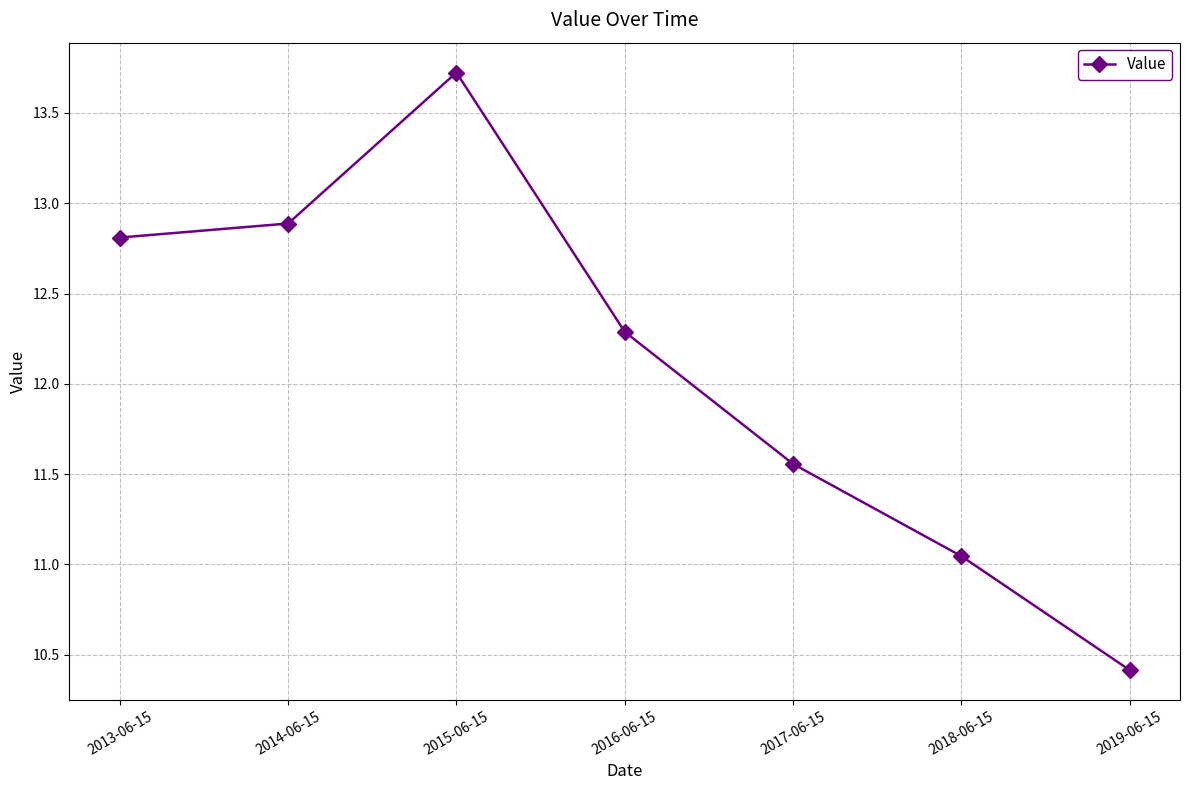

Rank the categories by value from lowest to highest.

2019-06-15, 2018-06-15, 2017-06-15, 2016-06-15, 2013-06-15, 2014-06-15, 2015-06-15